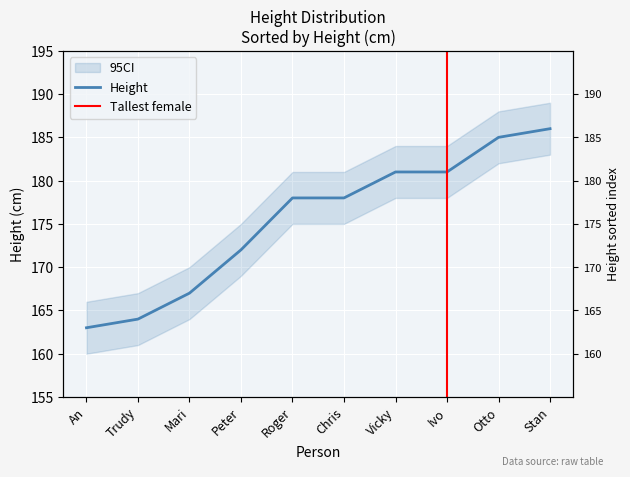

Count the number of values greater than 178.

4